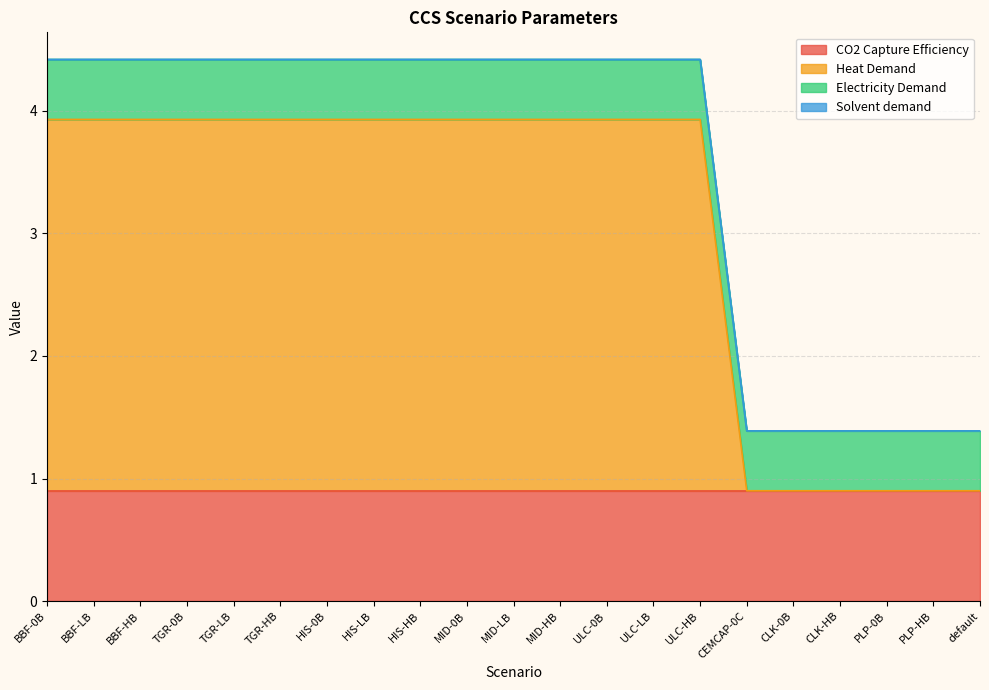

What is the average value of the Heat Demand series?

3.1